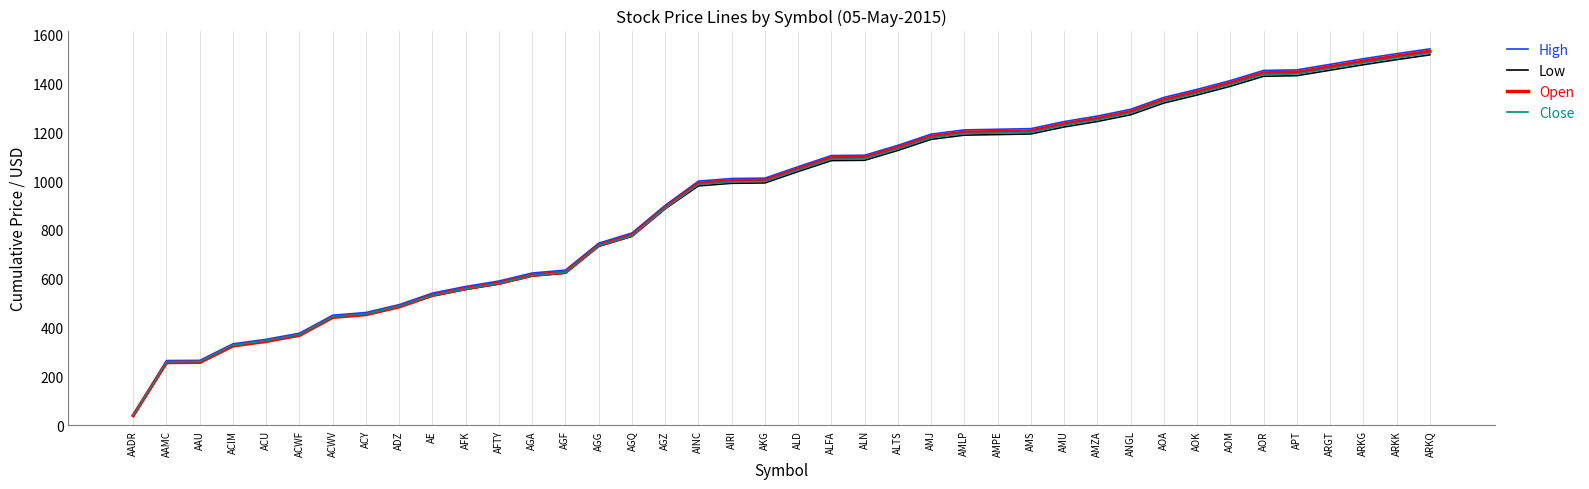

What is the lowest value of the Low series?

40.1